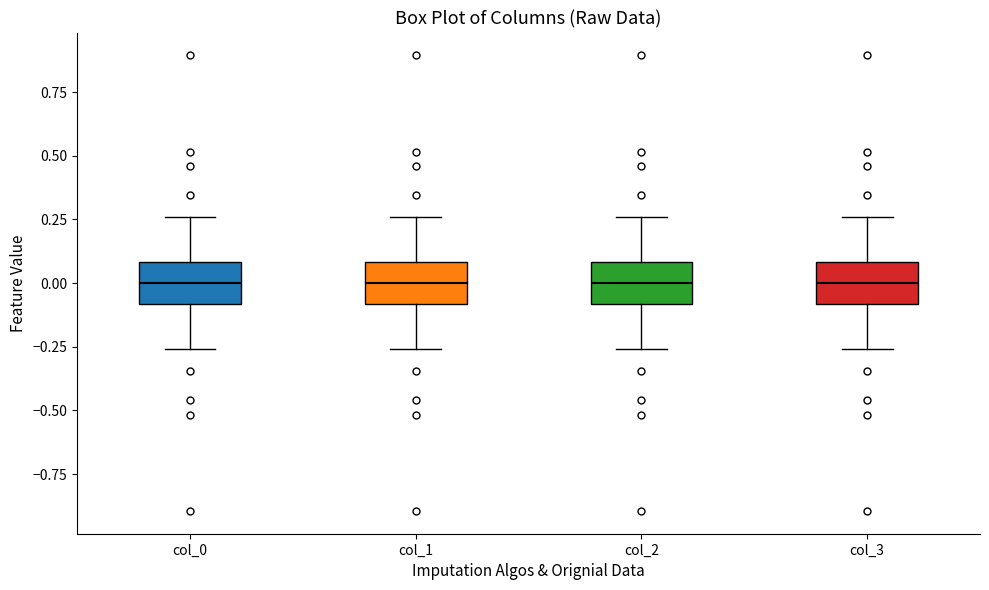

Reading left to right, read every box against the y-axis: the position of its median line, the range the box covers, and the ends of its whiskers. The values are not printed on the chart, so give them approximately, as read against the axis.

col_0: median 0.00, box -0.10 to 0.10, whiskers -0.25 to 0.25
col_1: median 0.00, box -0.10 to 0.10, whiskers -0.25 to 0.25
col_2: median 0.00, box -0.10 to 0.10, whiskers -0.25 to 0.25
col_3: median 0.00, box -0.10 to 0.10, whiskers -0.25 to 0.25